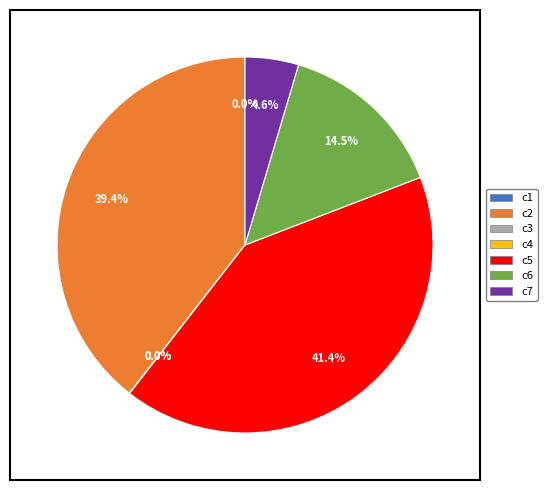

What is the largest slice in the pie chart?

c5